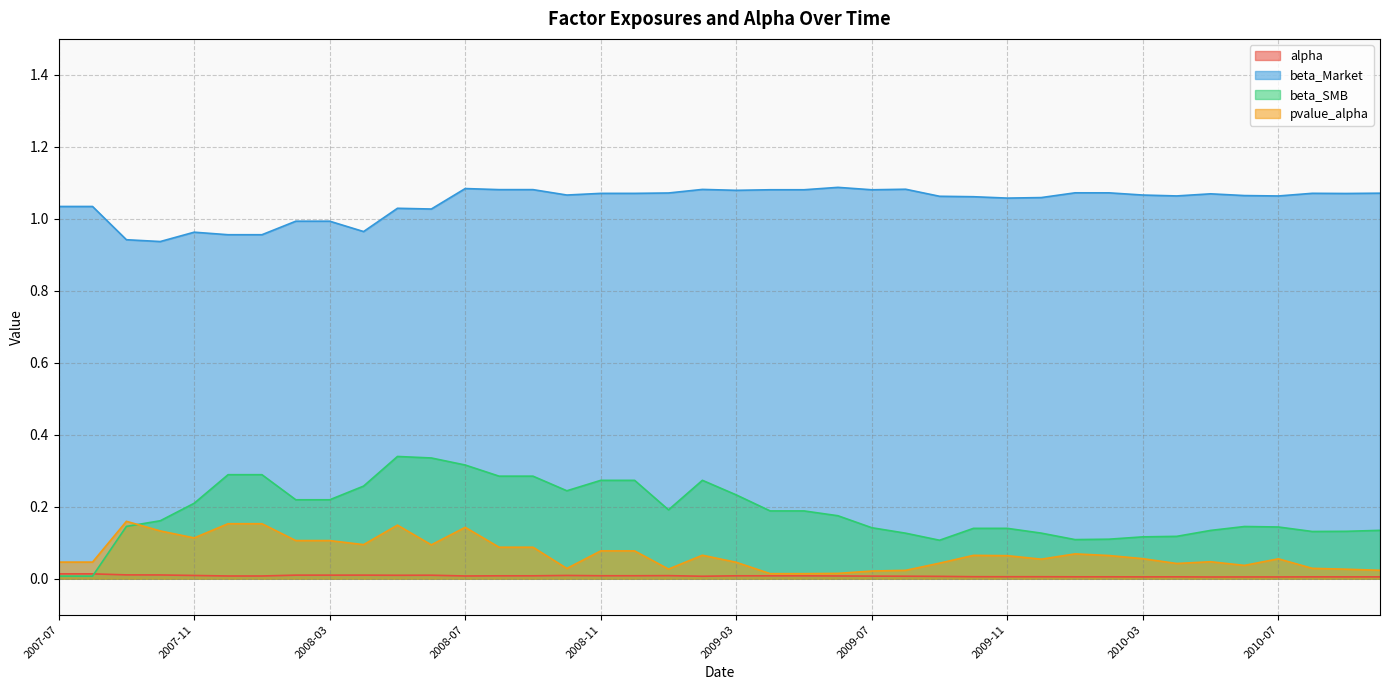

How many lines are shown in the chart?

4